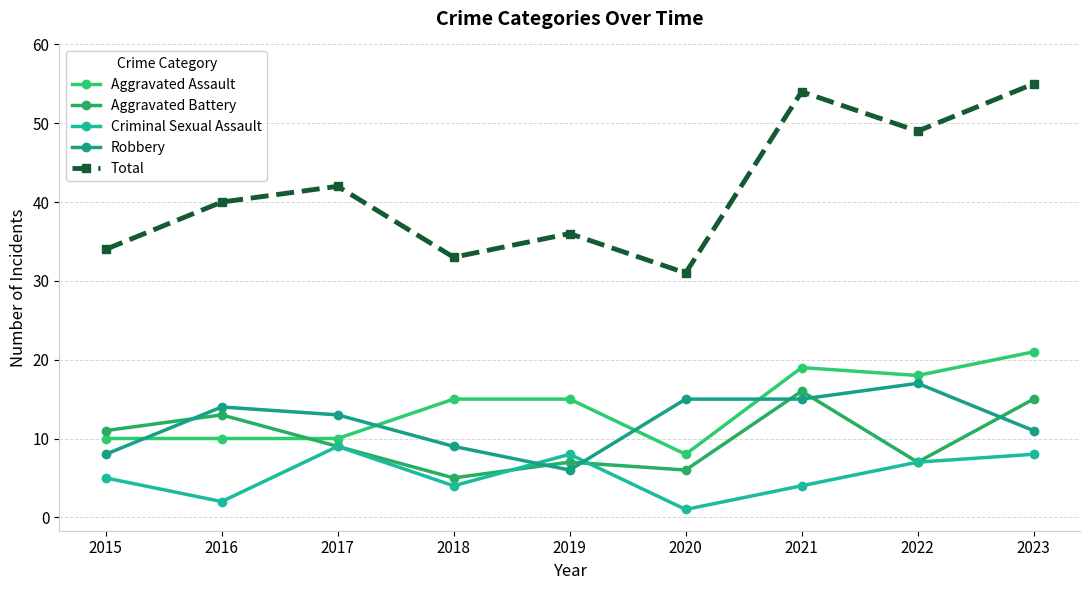

What is the difference between the maximum and second lowest values in the Total series?

22